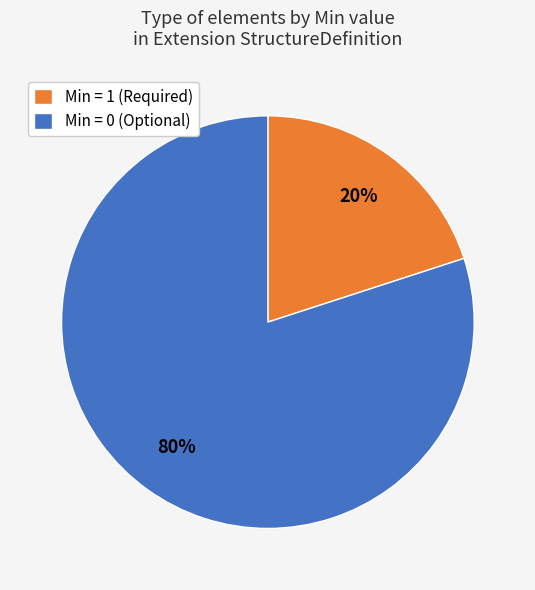

To the nearest percent, what percentage of the pie is Min = 1 (Required)?

20%